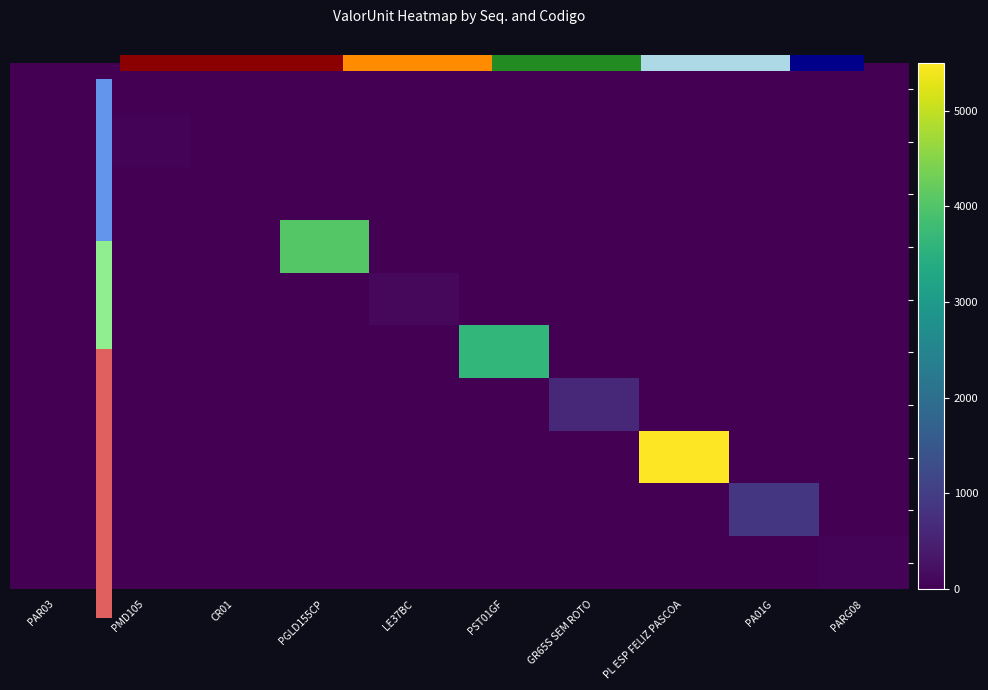

Read the 4 value at PGLD155CP.

4042.2